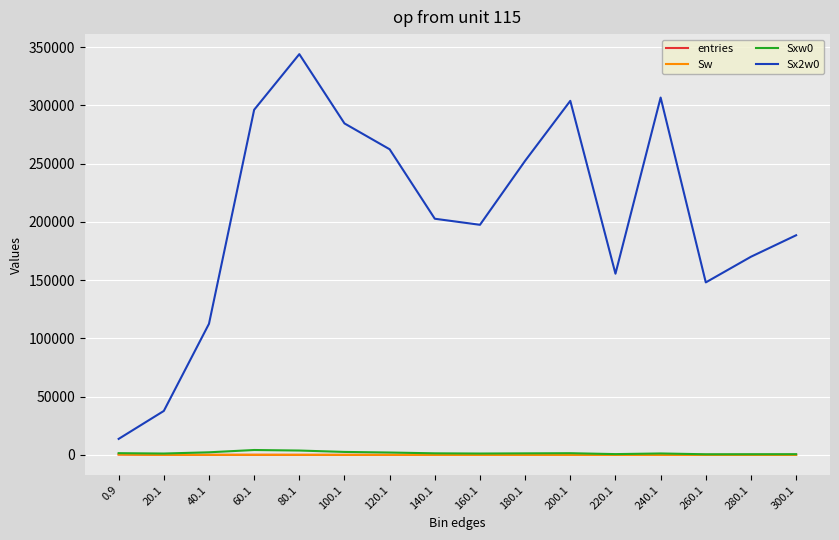

True or false: Sxw0 and entries cross at least once.

False